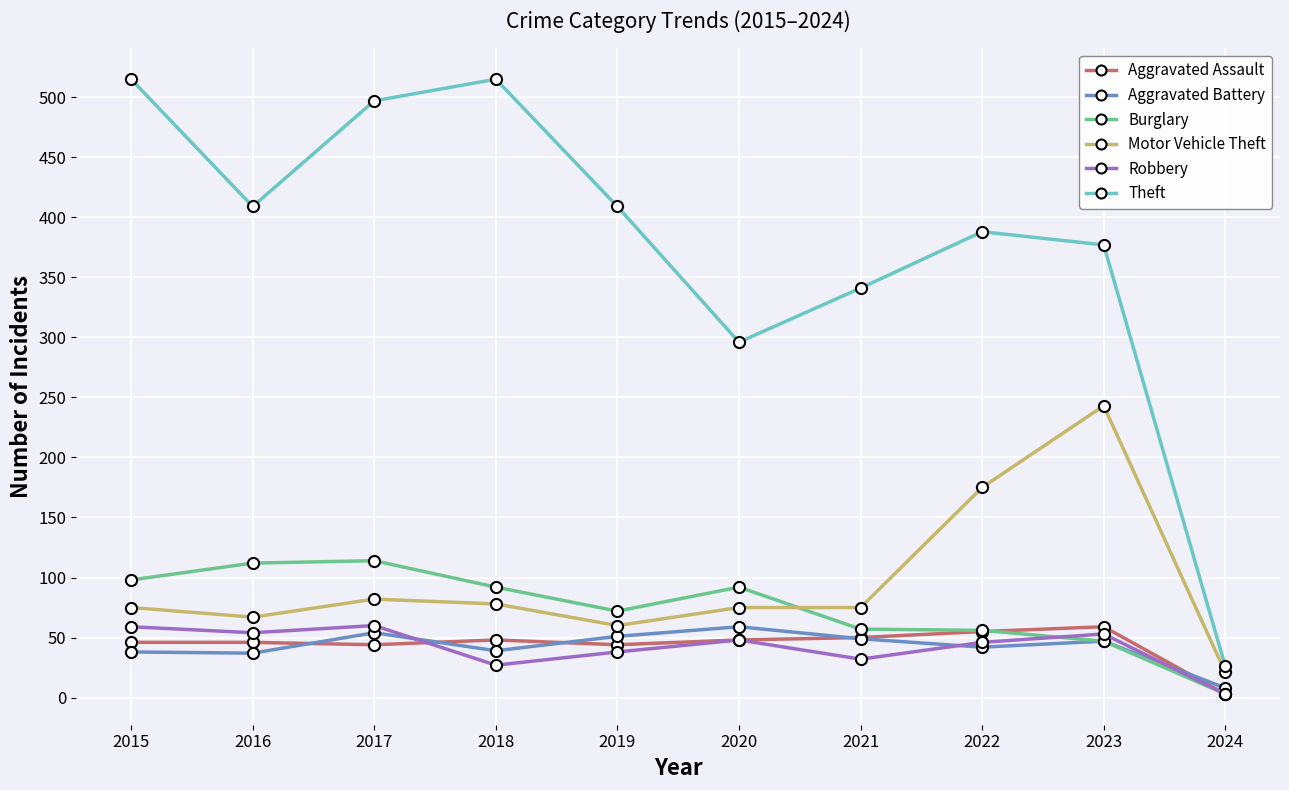

What is the smallest value displayed?

3